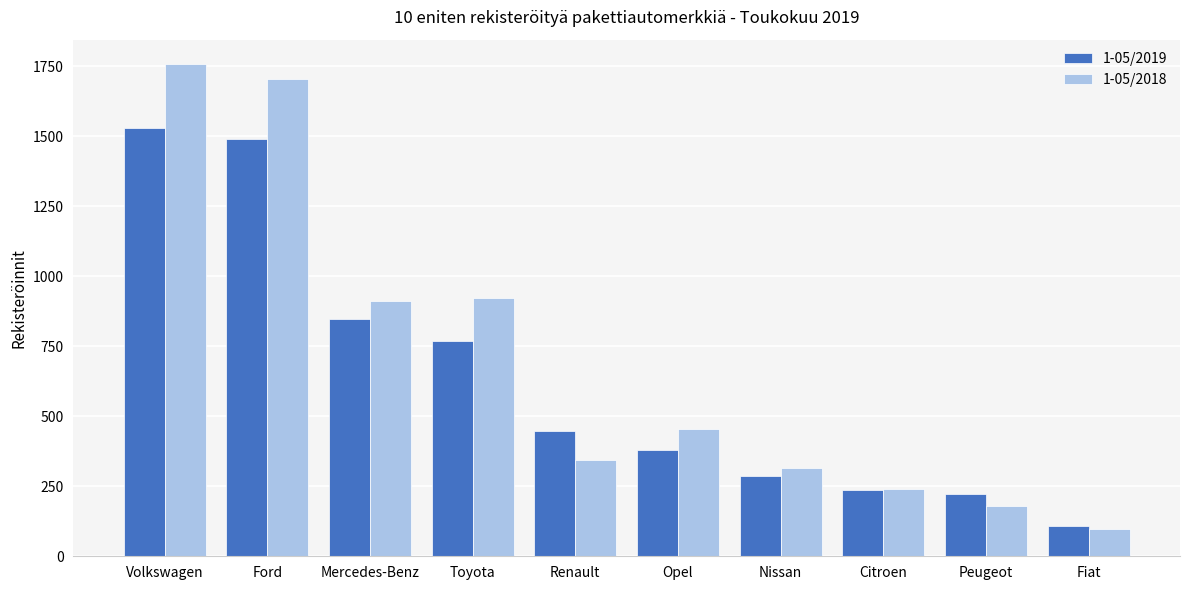

Reading right to left, list all the values displayed in this chart.

1-05/2019: 107	222	237	285	378	448	770	847	1491	1529
1-05/2018: 97	180	241	315	456	344	922	913	1704	1757